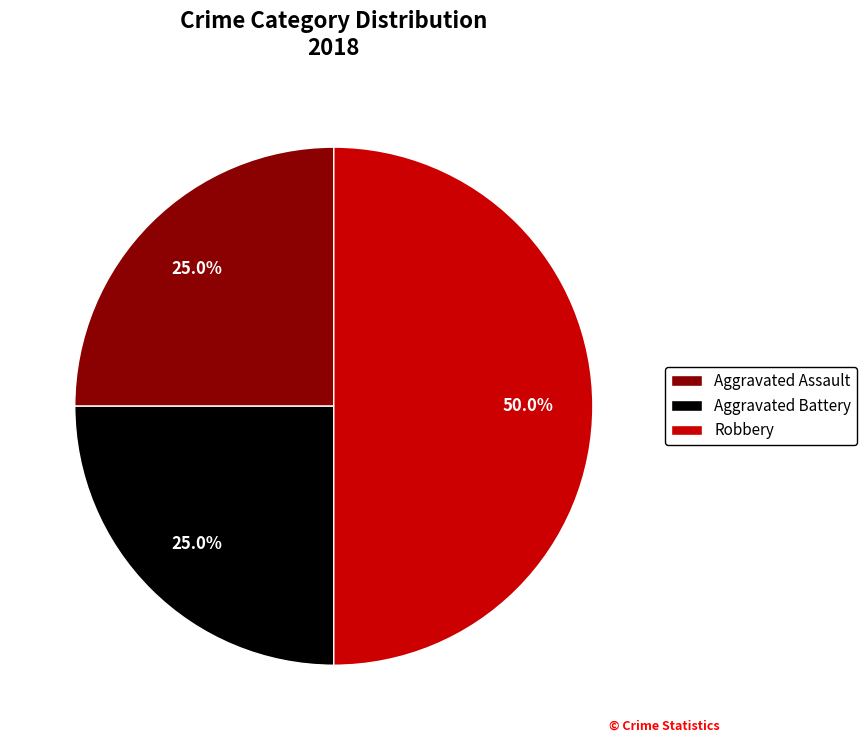

Which category has the biggest portion of the pie?

Robbery